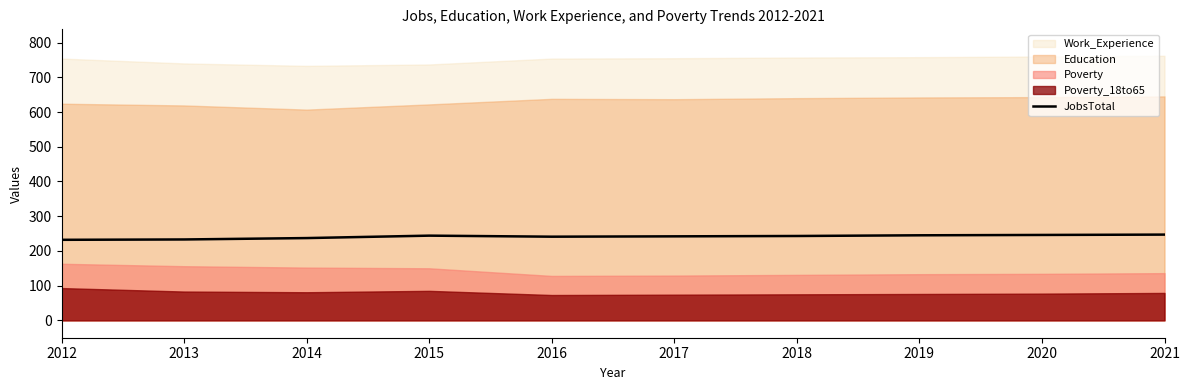

The value at 2017 is 242. True or false?

True